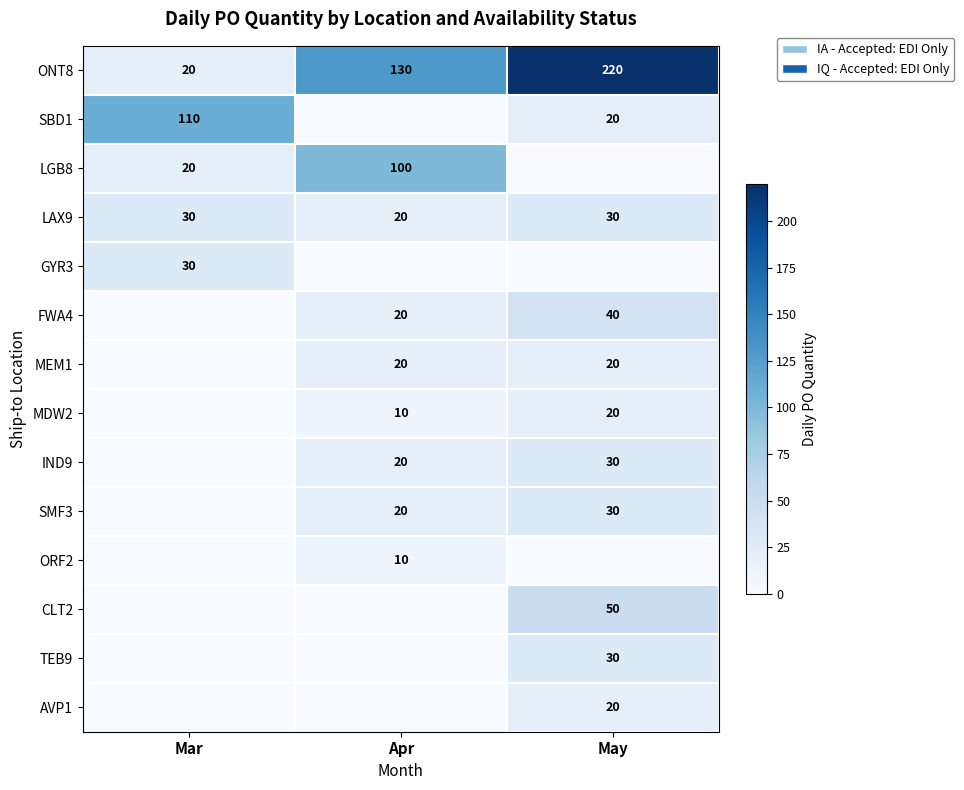

Is it true that IND9 equals 30 at May?

True